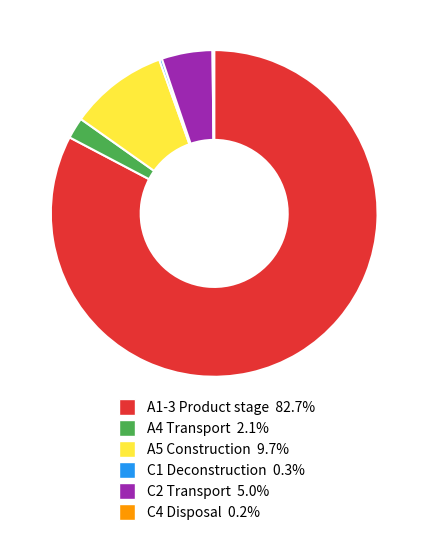

What is the majority slice?

A1-3 Product stage